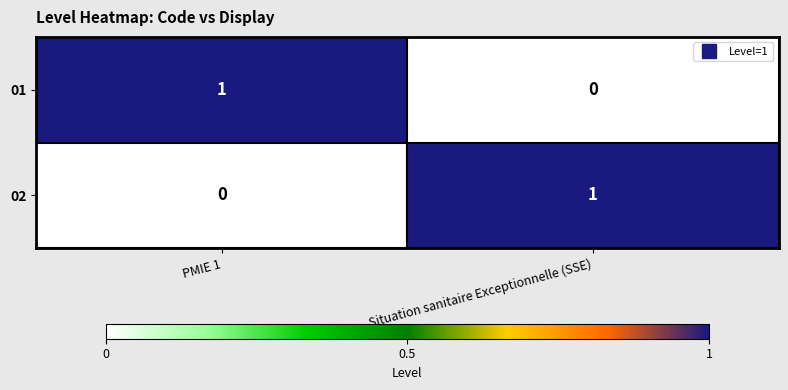

Is the value of 02 at Situation sanitaire Exceptionnelle (SSE) greater than the value of 01 at Situation sanitaire Exceptionnelle (SSE)?

Yes